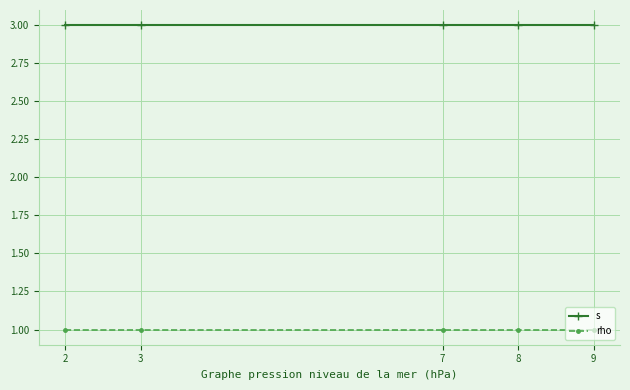

Reading left to right, what are all the values shown in this chart?

s: 2=3	3=3	7=3	8=3	9=3
rho: 2=1	3=1	7=1	8=1	9=1